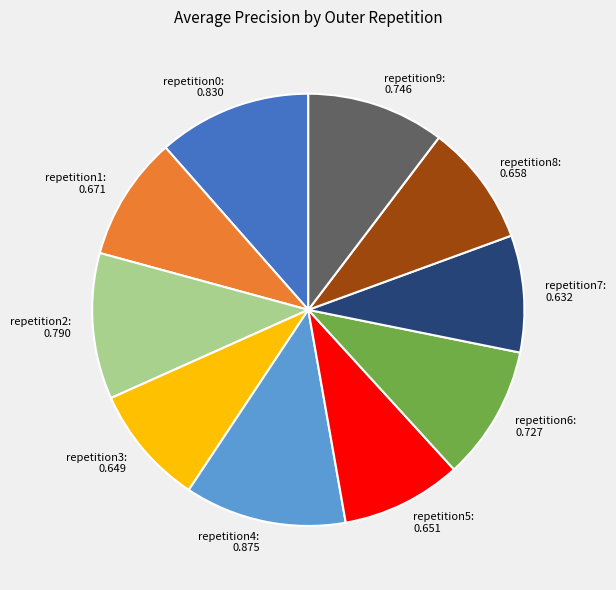

How many slices are in this pie chart?

10